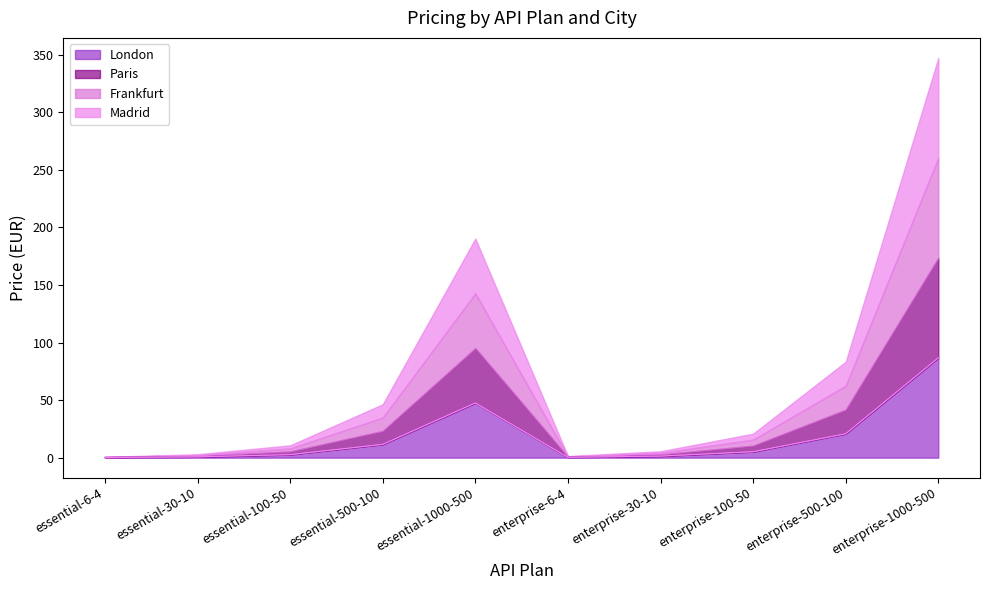

True or false: Paris and Frankfurt cross at least once.

False